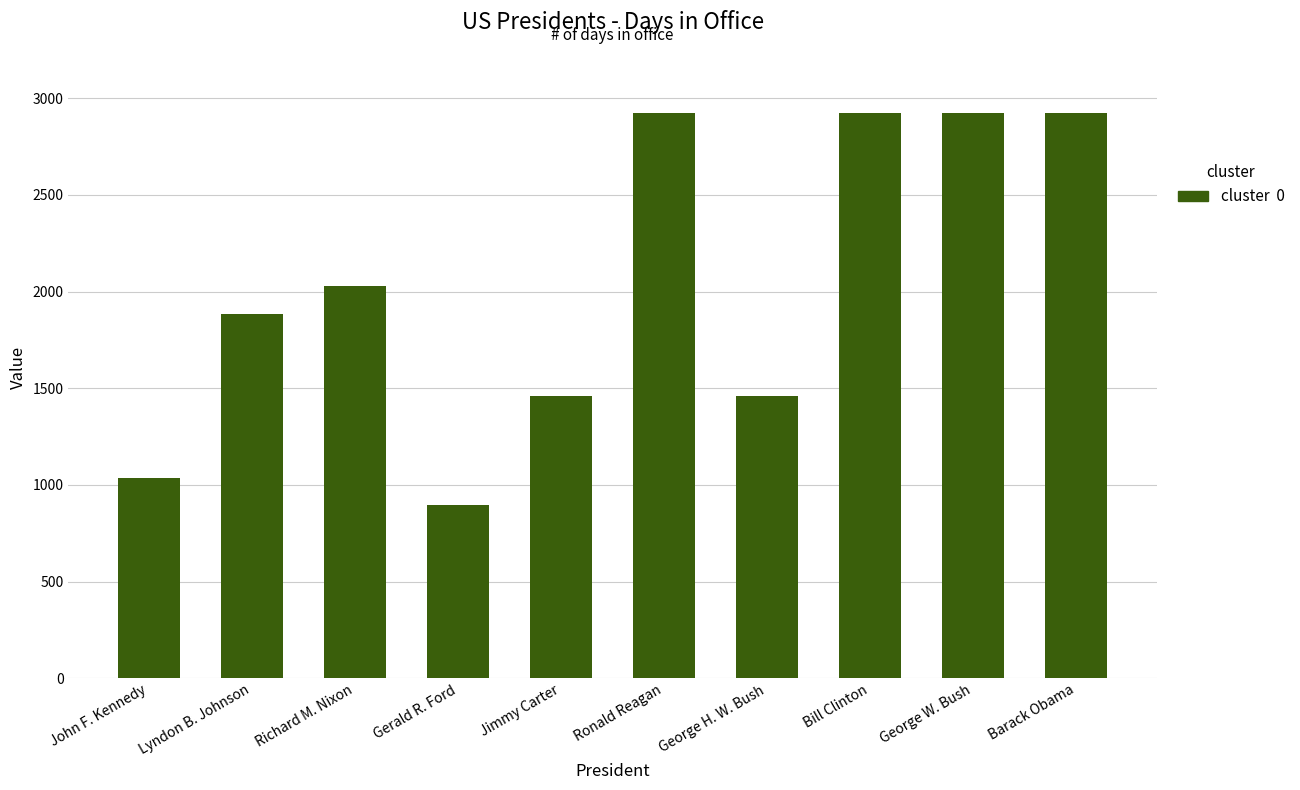

Approximately how many times larger is the value at Jimmy Carter compared to Bill Clinton?

0.5